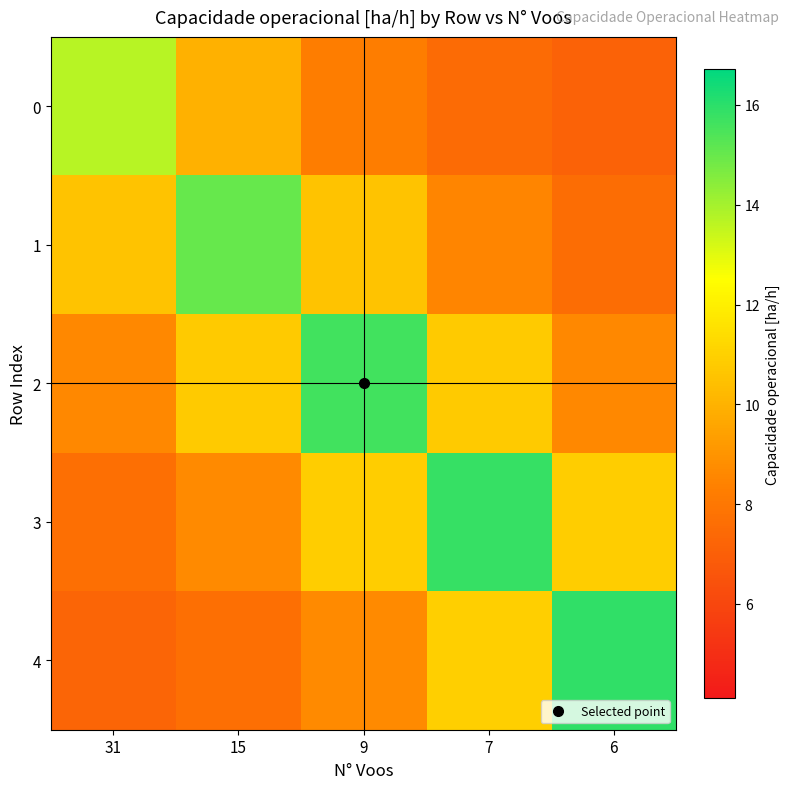

At which category does the chart reach its minimum across all series?

6